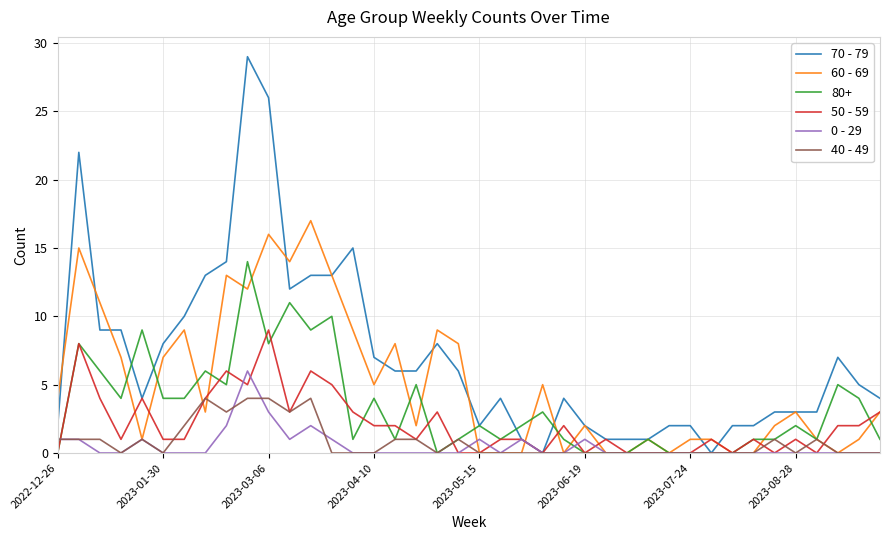

Which series has the largest total across all categories?

70 - 79